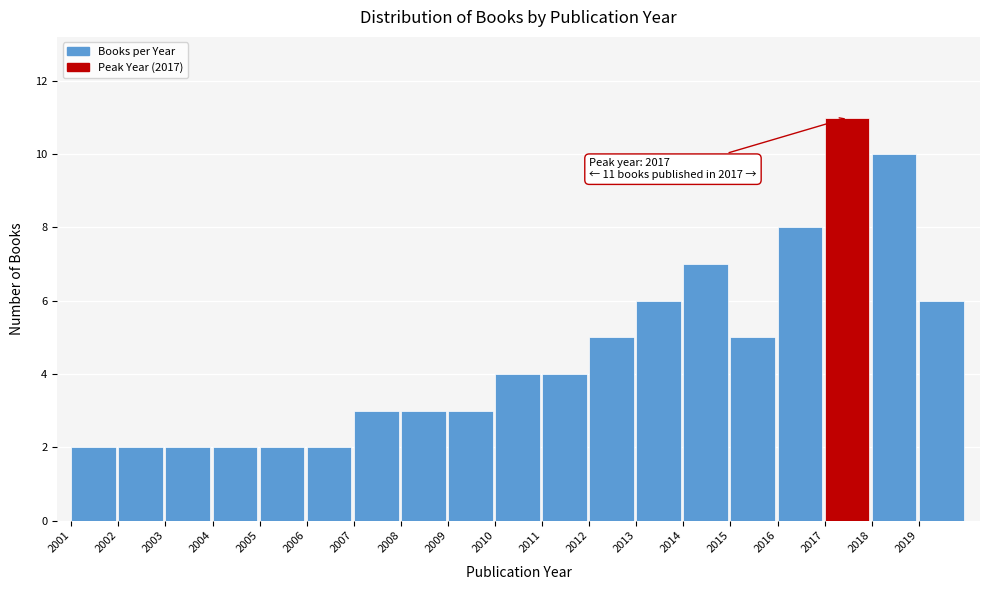

Reading left to right, extract all data points from this chart.

2	2	2	2	2	2	3	3	3	4	4	5	6	7	5	8	11	10	6